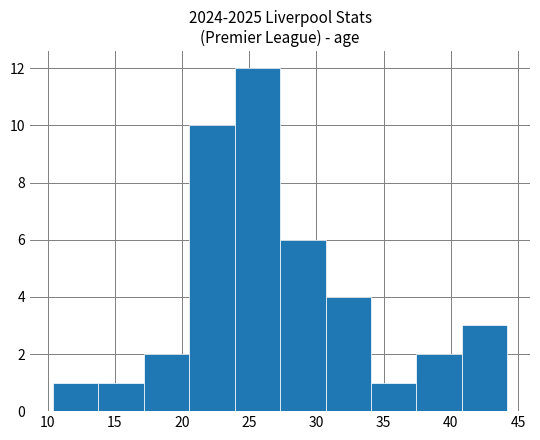

What is the height of the bar covering 10.5 to 14.0 on the x-axis? Neither the bar edges nor the heights are printed on the chart, so give them approximately, as read against the axes.

1